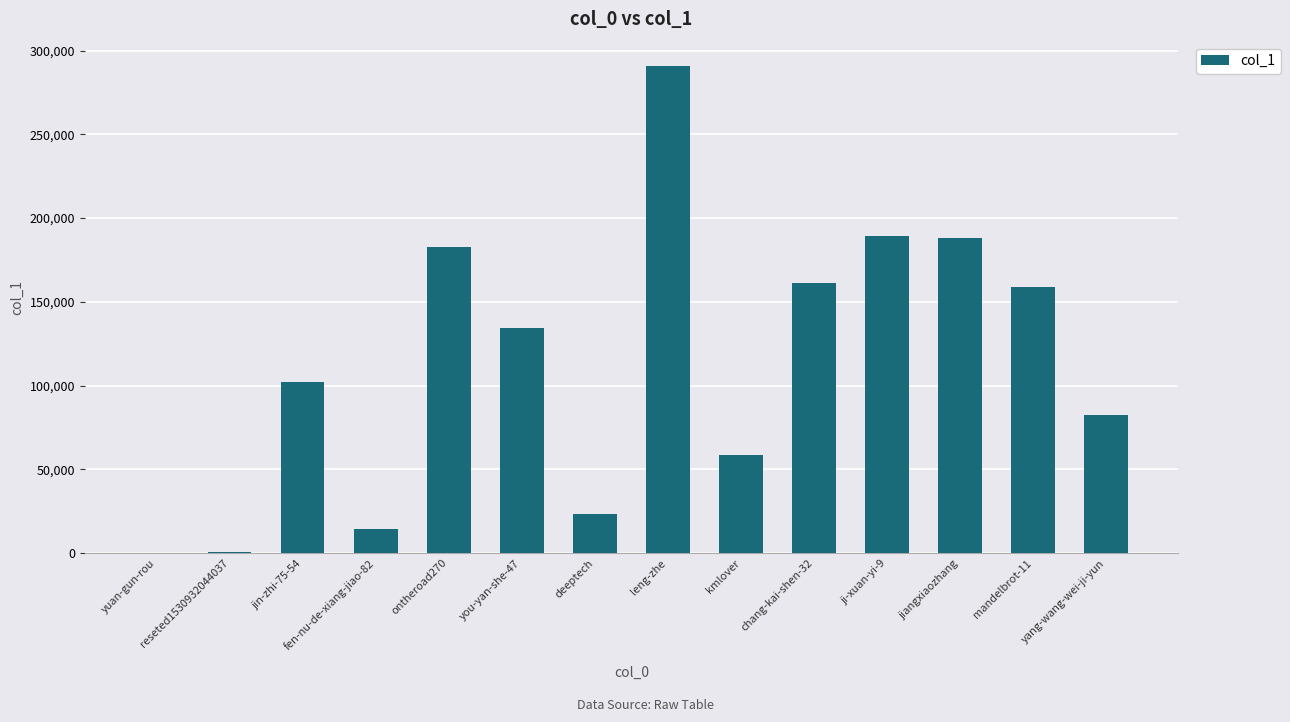

What is the approximate value at deeptech?

23377